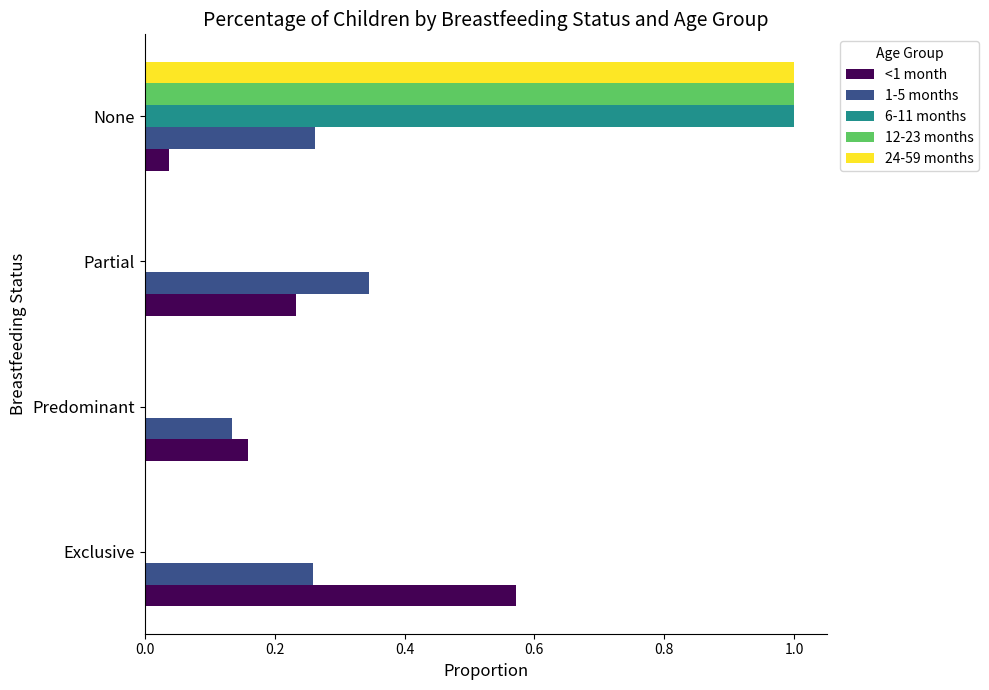

At which label does 24-59 months reach its peak?

None